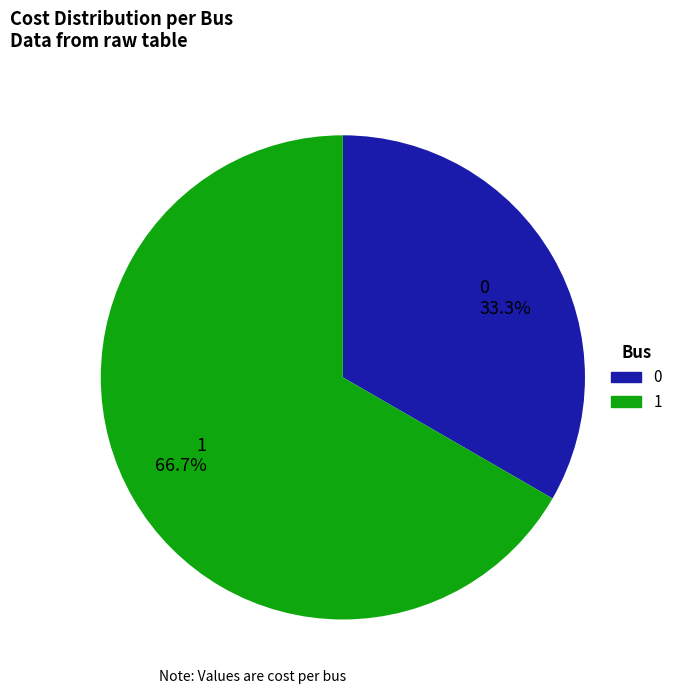

Which slice represents more than half of the pie?

1